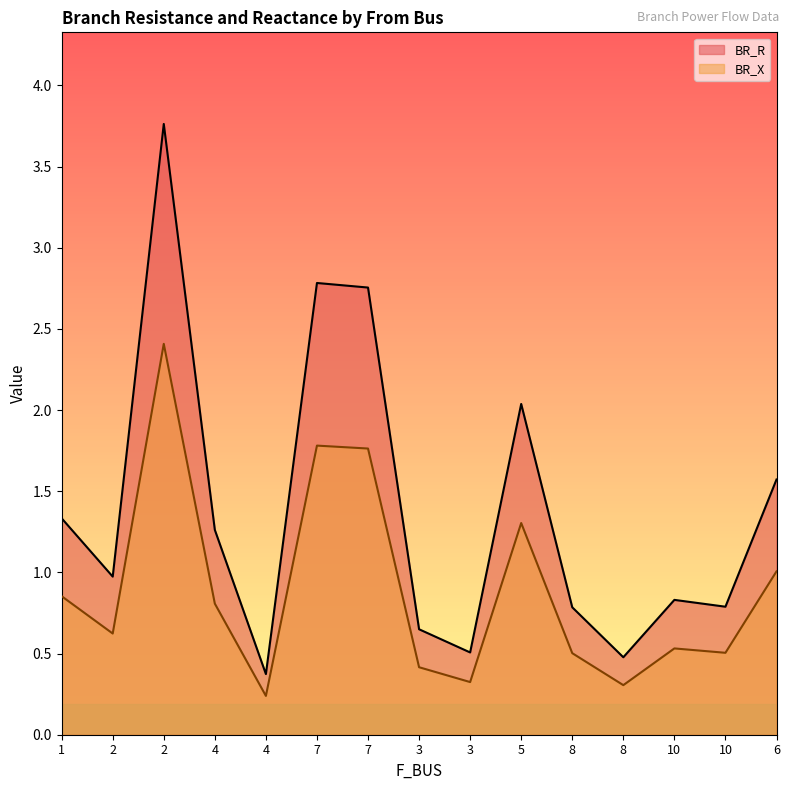

At which category is the sum across all series the highest?

2